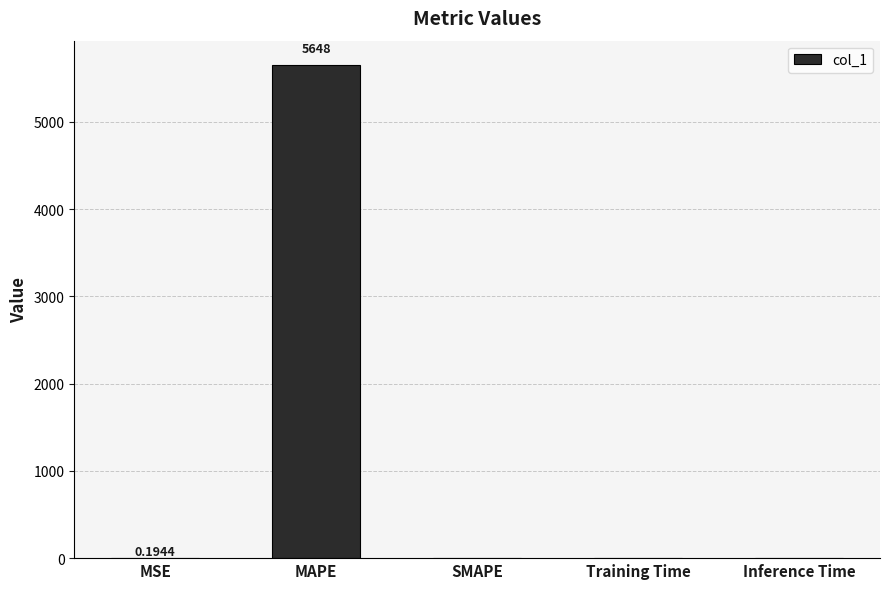

What is the sum of all values?

5647.9